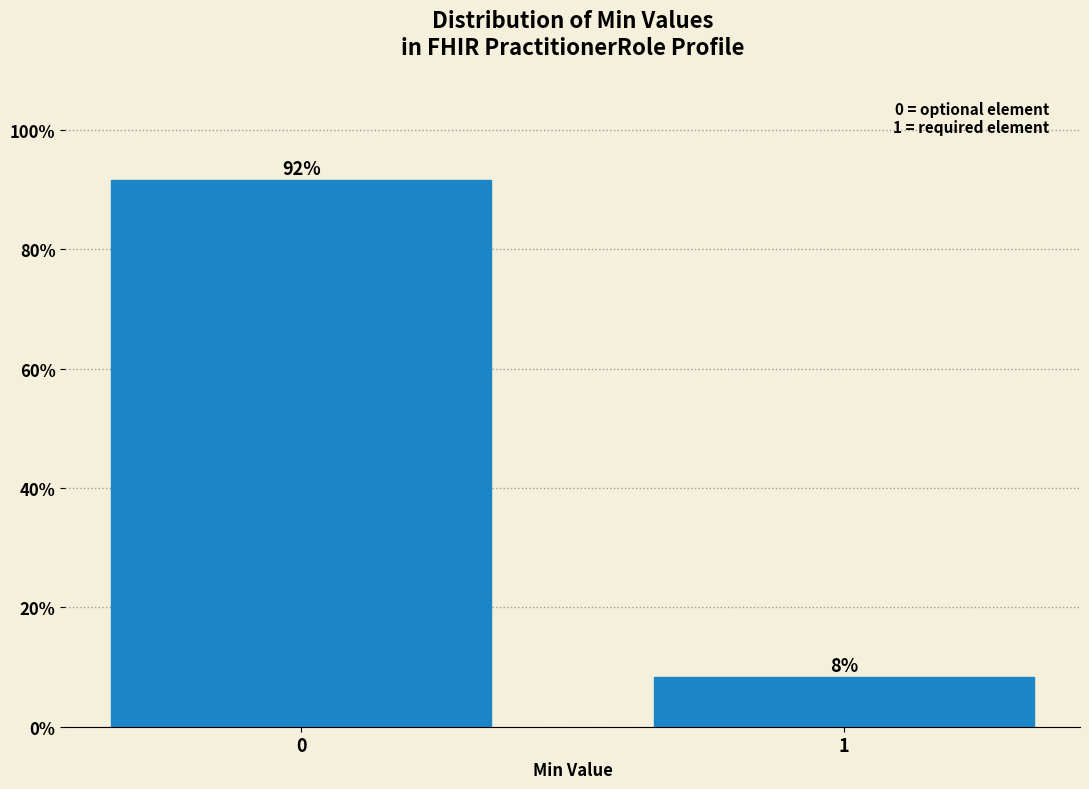

What is the value of the 1st bar from the left?

91.7